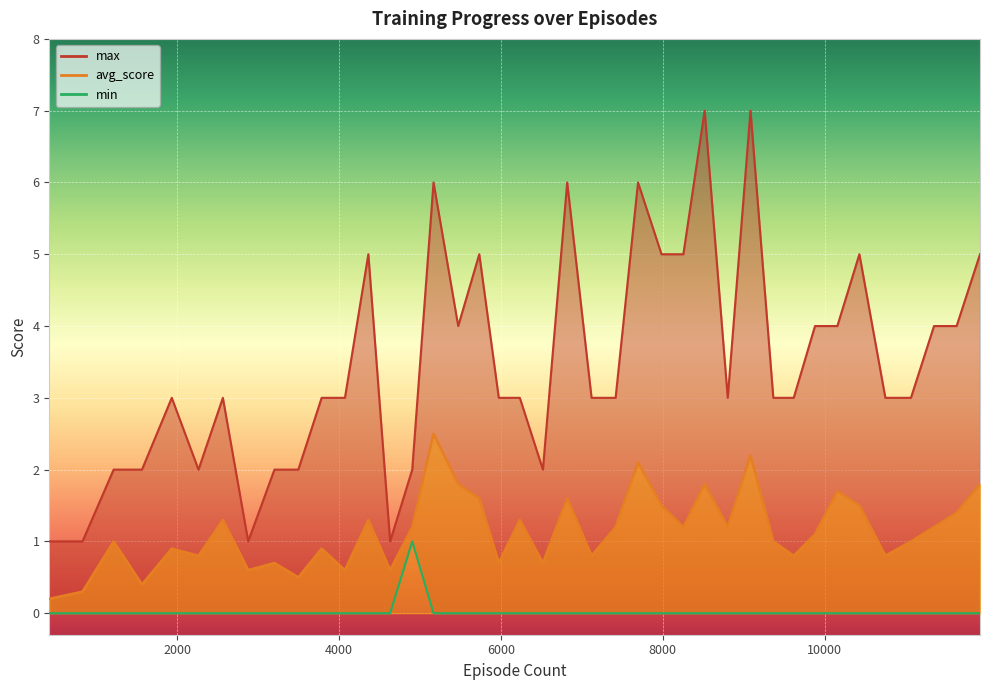

How many interior local peaks does the avg_score series have?

13